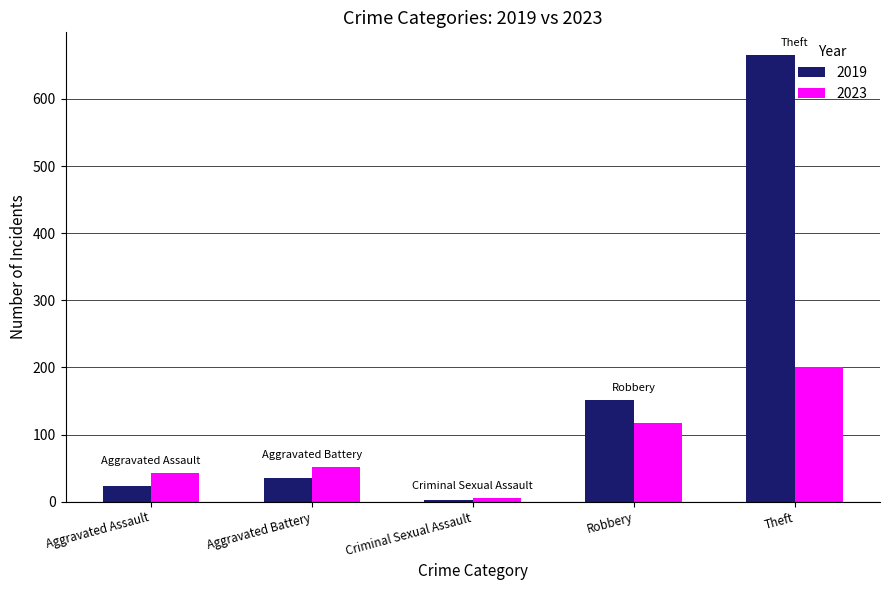

Which category has the highest value across all series?

Theft